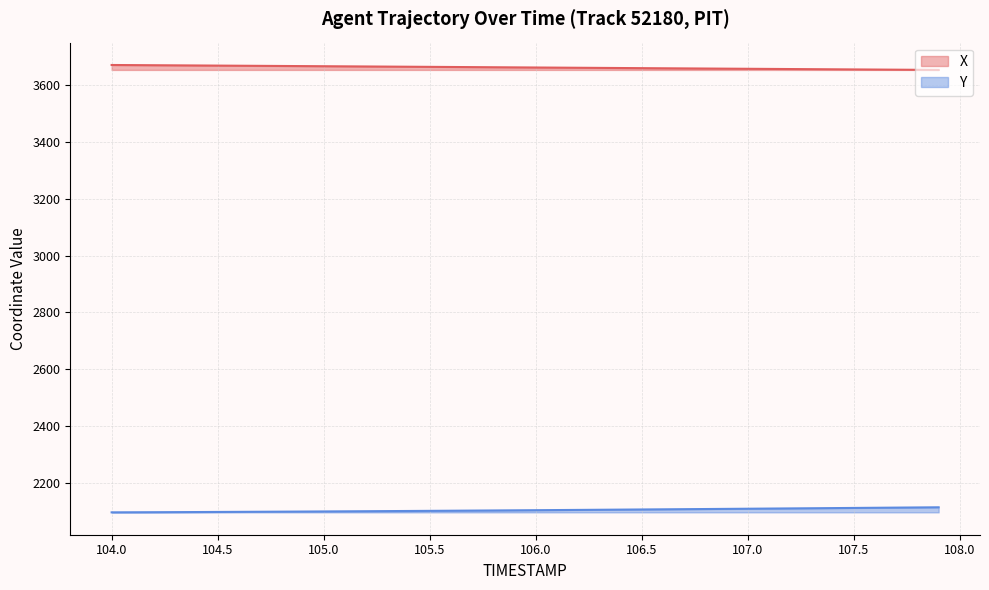

The Y series shows 2109.0 at 107.0. True or false?

True